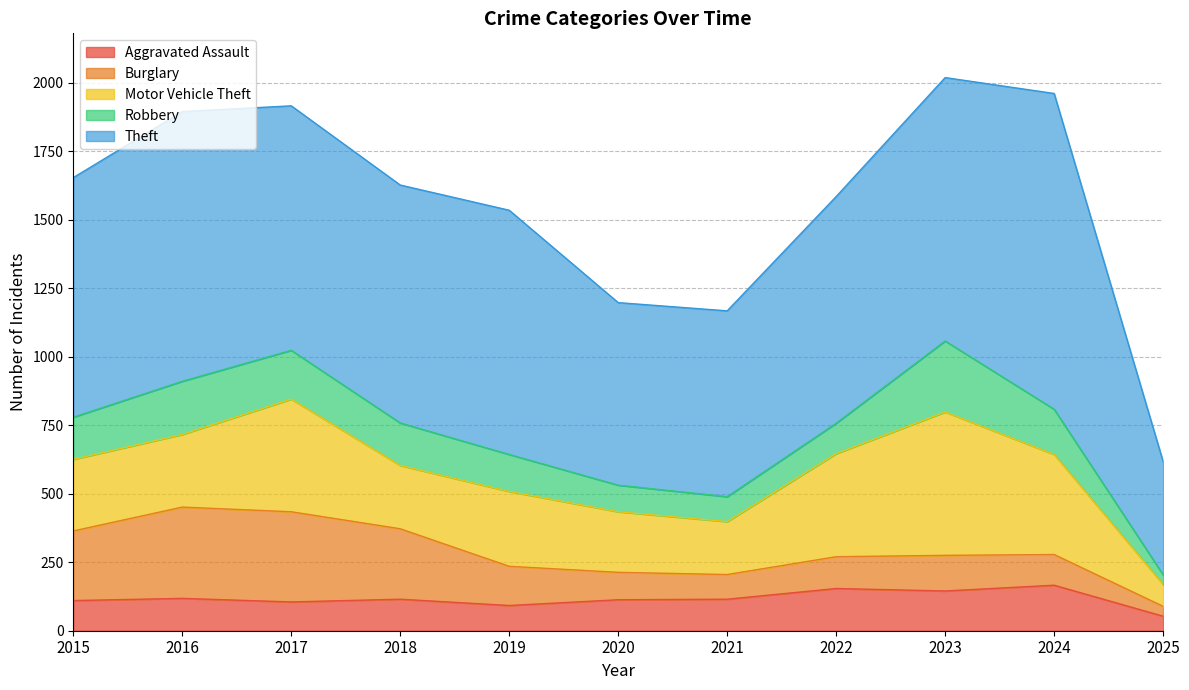

What are all the series names shown in the legend?

Aggravated Assault, Burglary, Motor Vehicle Theft, Robbery, Theft